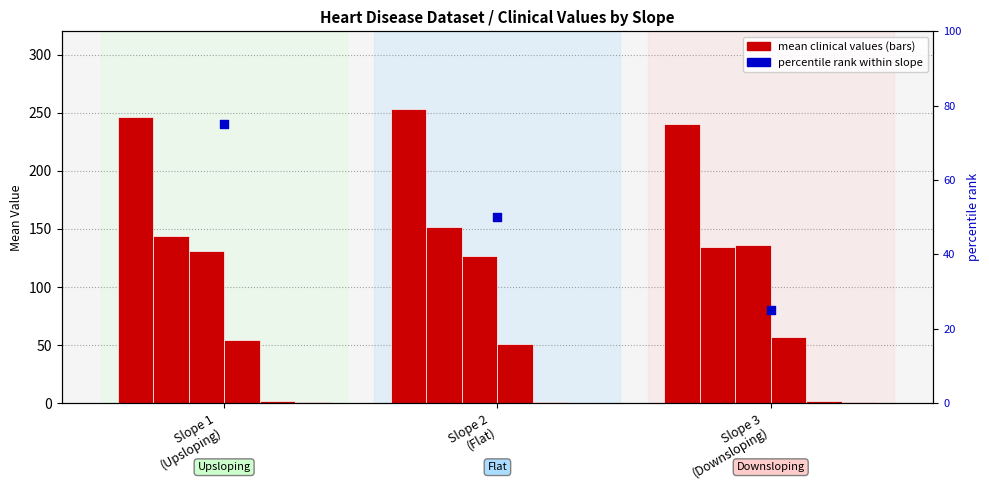

What is the total value across all series at Slope 2 (Flat)?

583.3